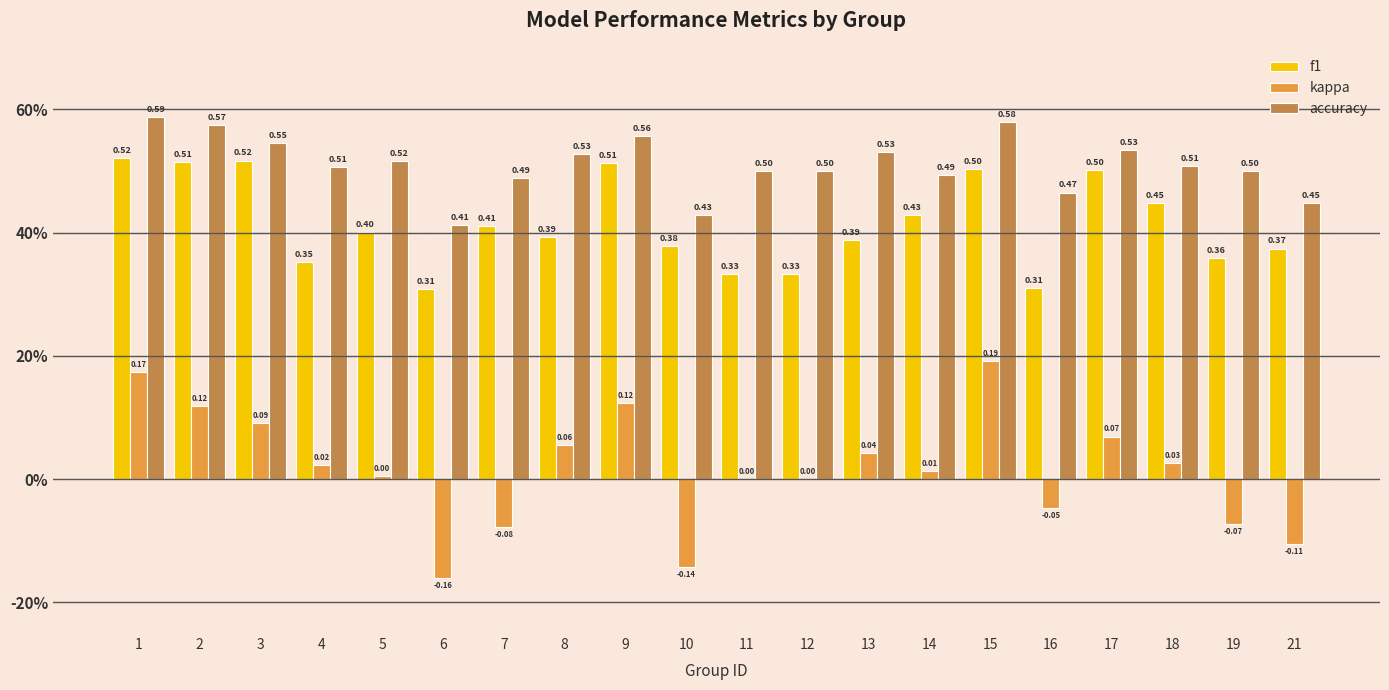

Are the bars horizontal?

No